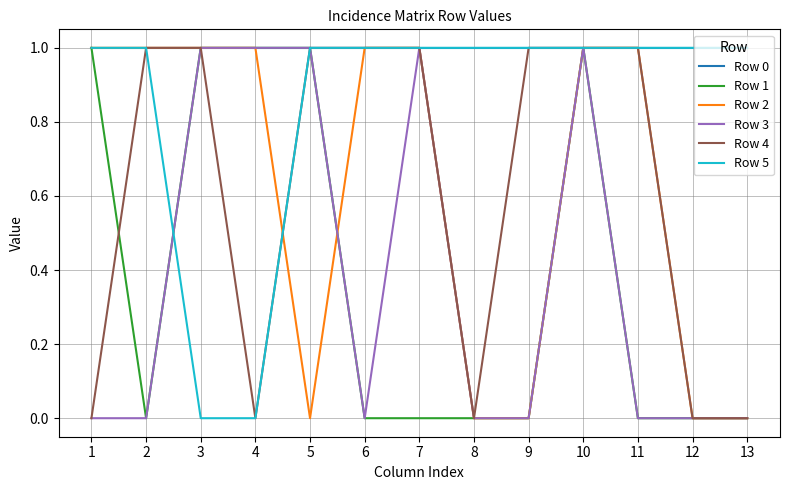

True or false: Row 5 has a value of 2 at 9.

False